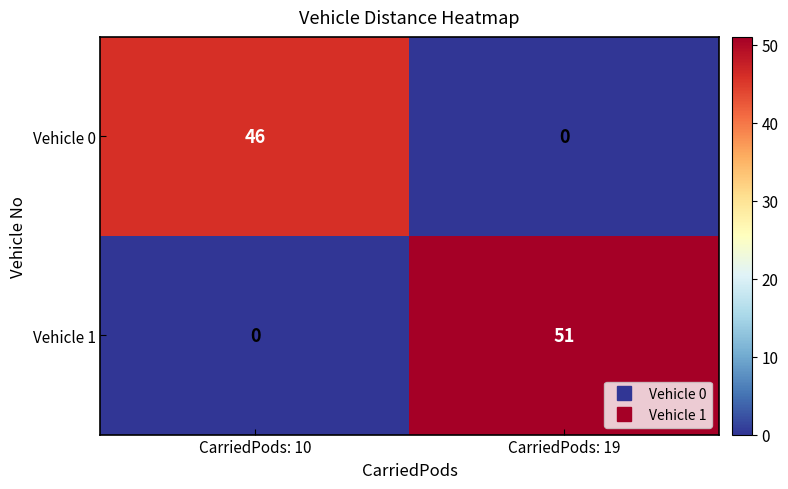

What is the total value across all series at CarriedPods: 10?

46